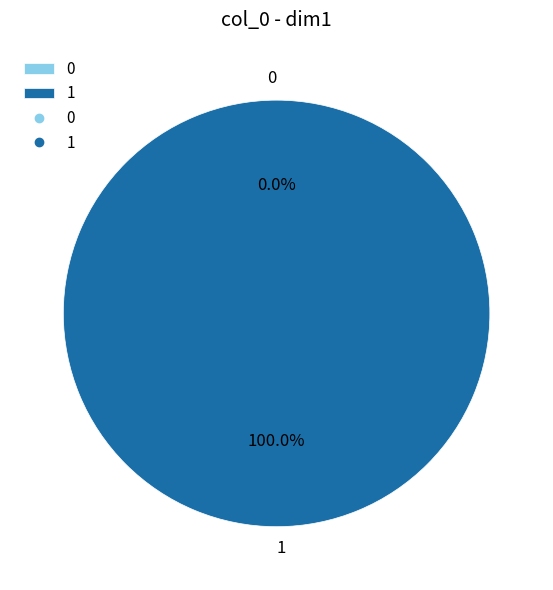

How many segments does this pie chart have?

2